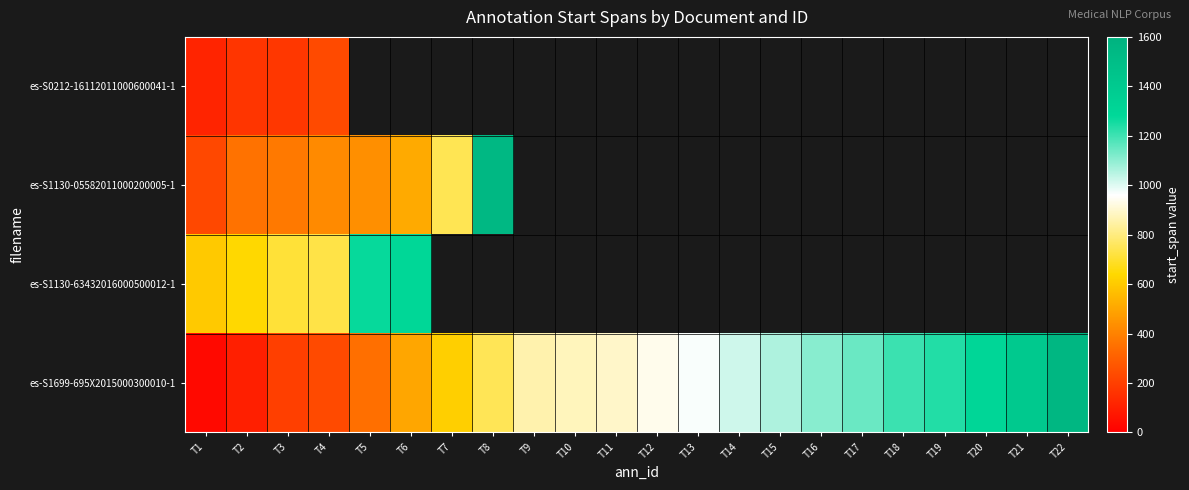

What is the lowest value of the es-S1130-63432016000500012-1 series?

598.0